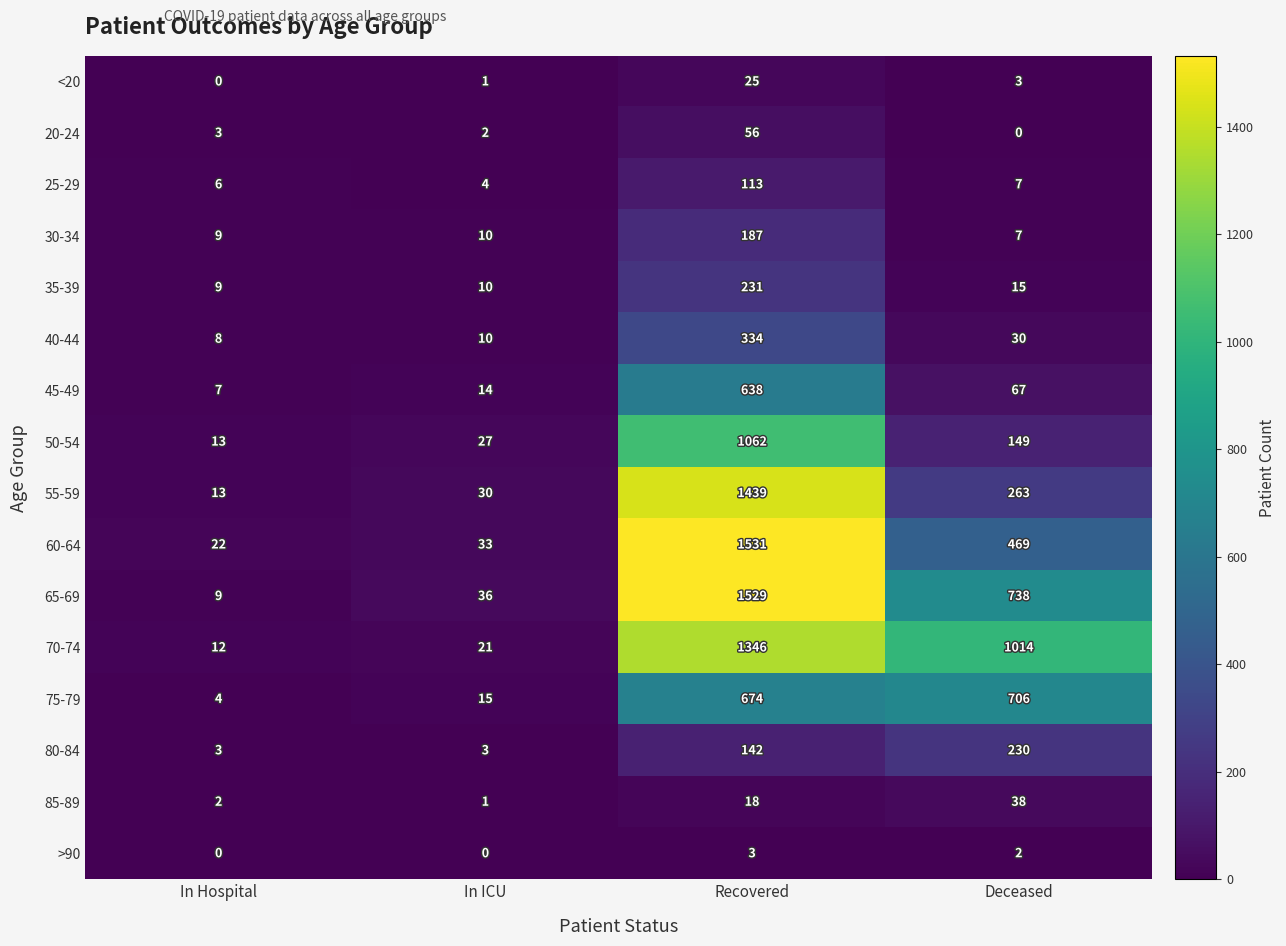

What is the maximum value shown in the chart?

1531